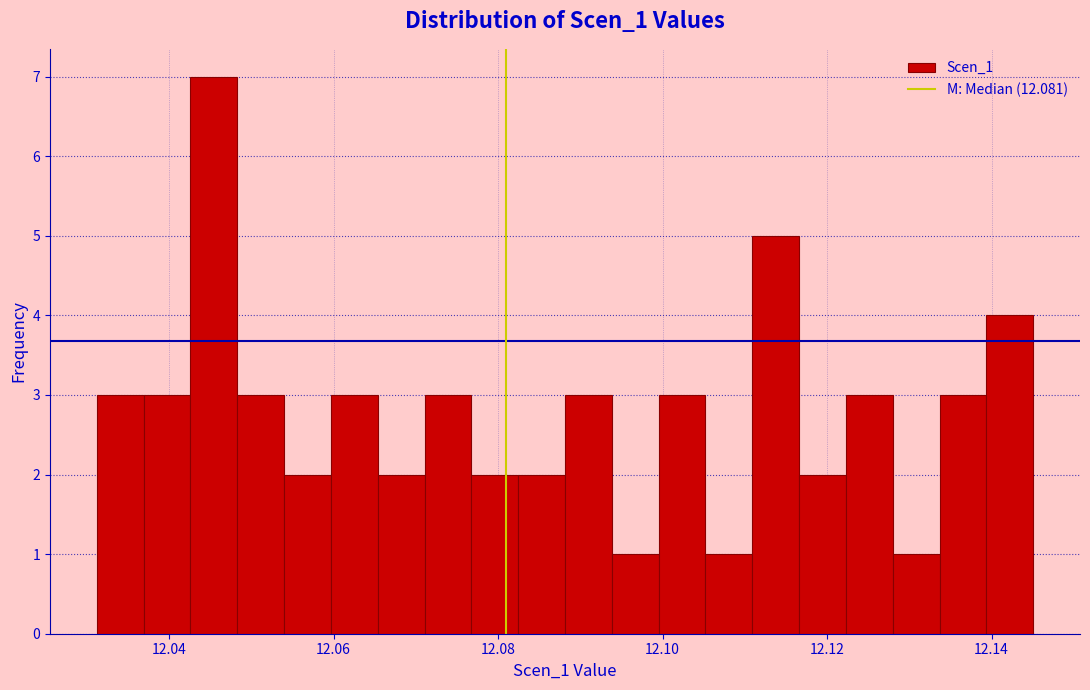

Read against the x-axis, roughly where is the centre of the tallest bar?

12.046